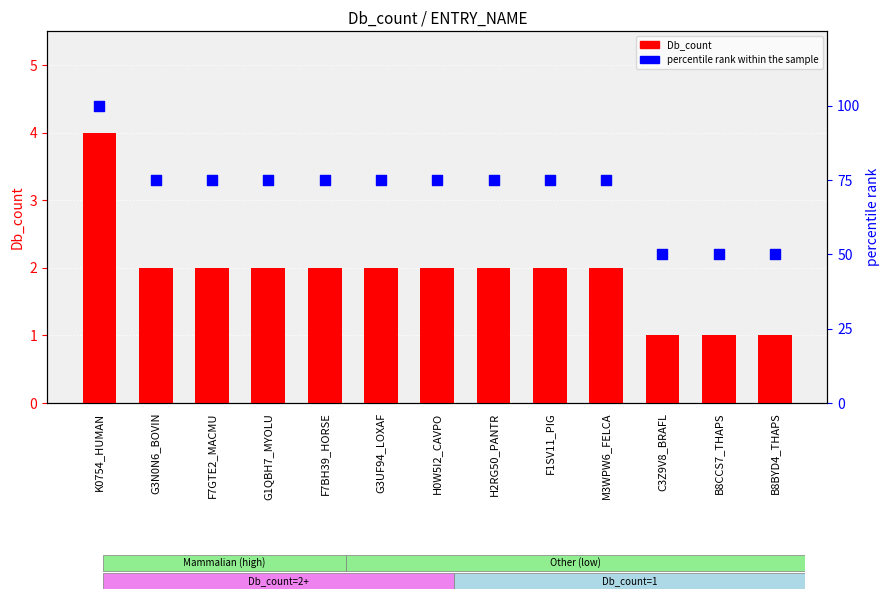

What is the total value across all series at G3UF94_LOXAF?

77